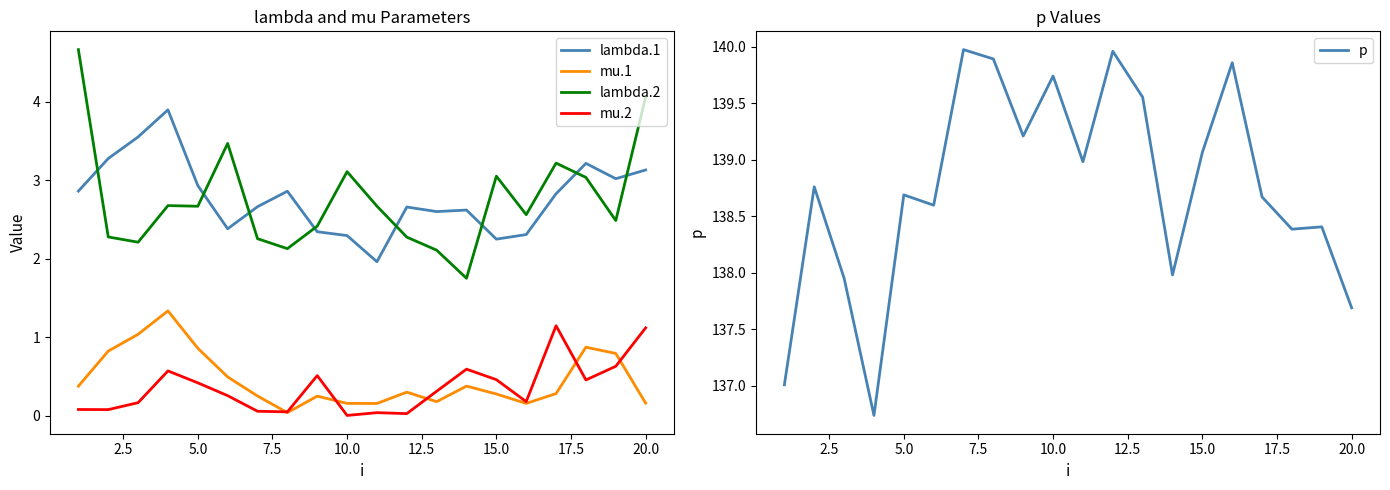

True or false: lambda.1 and mu.1 cross at least once.

False